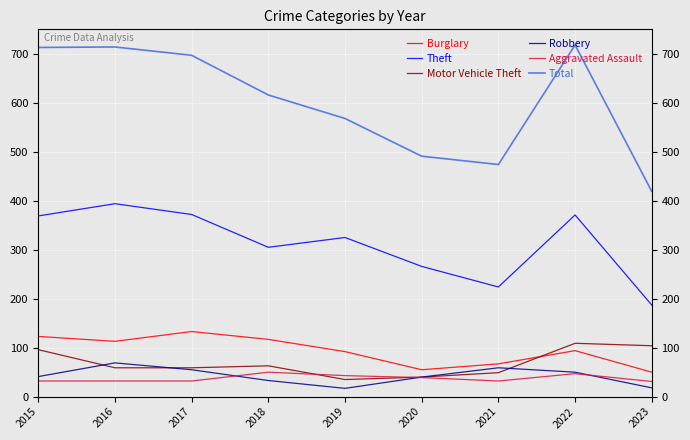

What are all the series names shown in the legend?

Burglary, Theft, Motor Vehicle Theft, Robbery, Aggravated Assault, Total